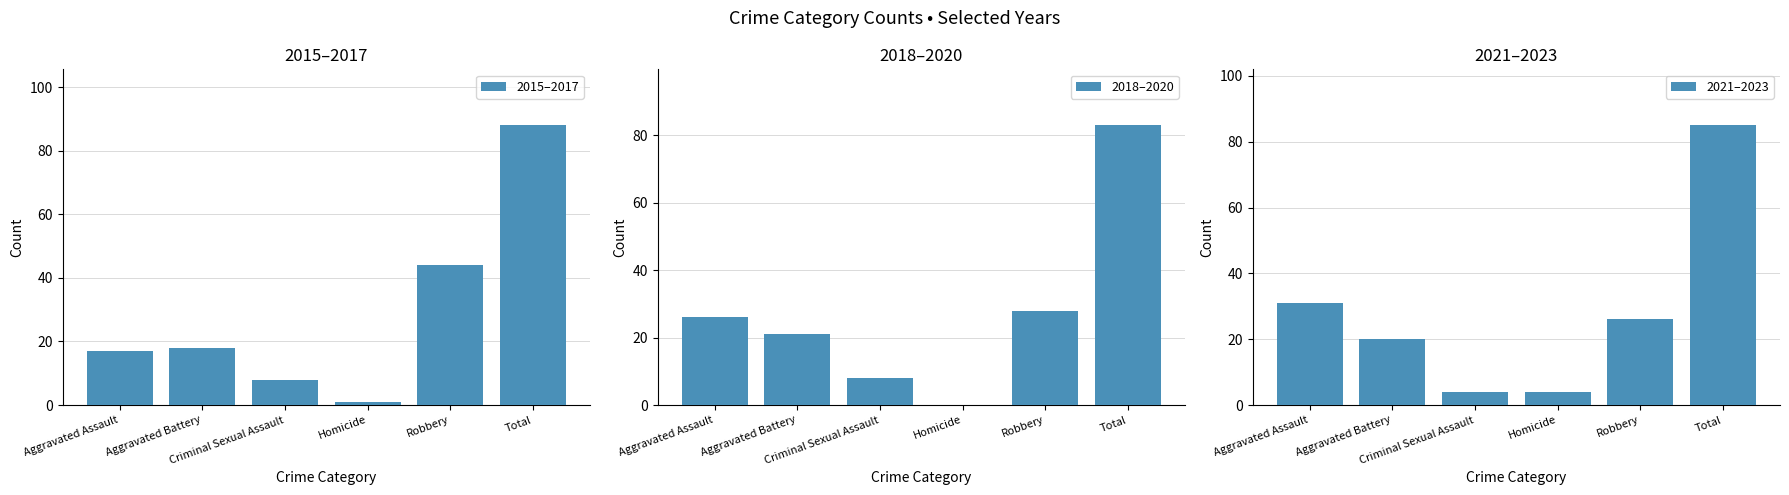

Which series has the largest total across all categories?

2015–2017